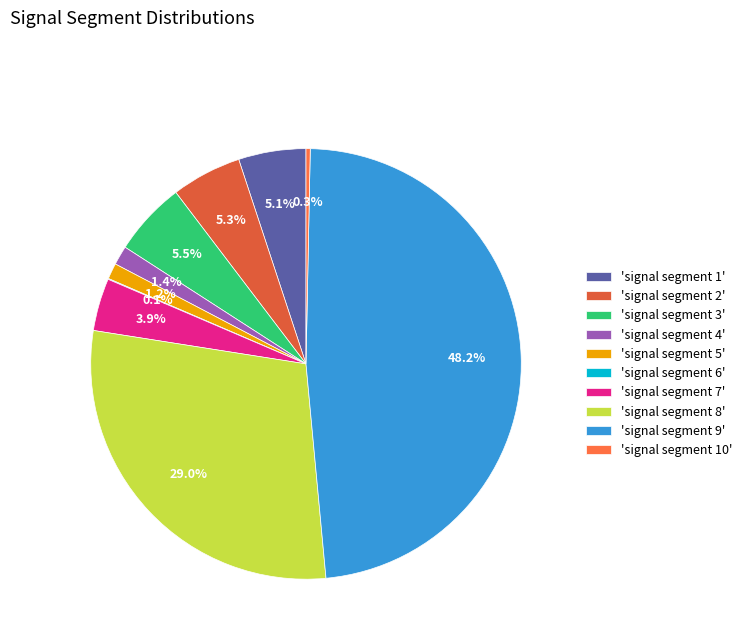

Count the number of slices in the pie.

10